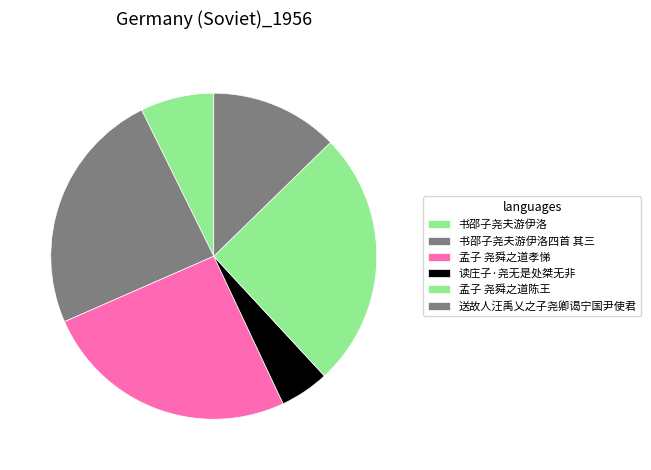

What is the change in value from 书邵子尧夫游伊洛四首 其三 to 送故人汪禹乂之子尧卿谒宁国尹使君?

-519275